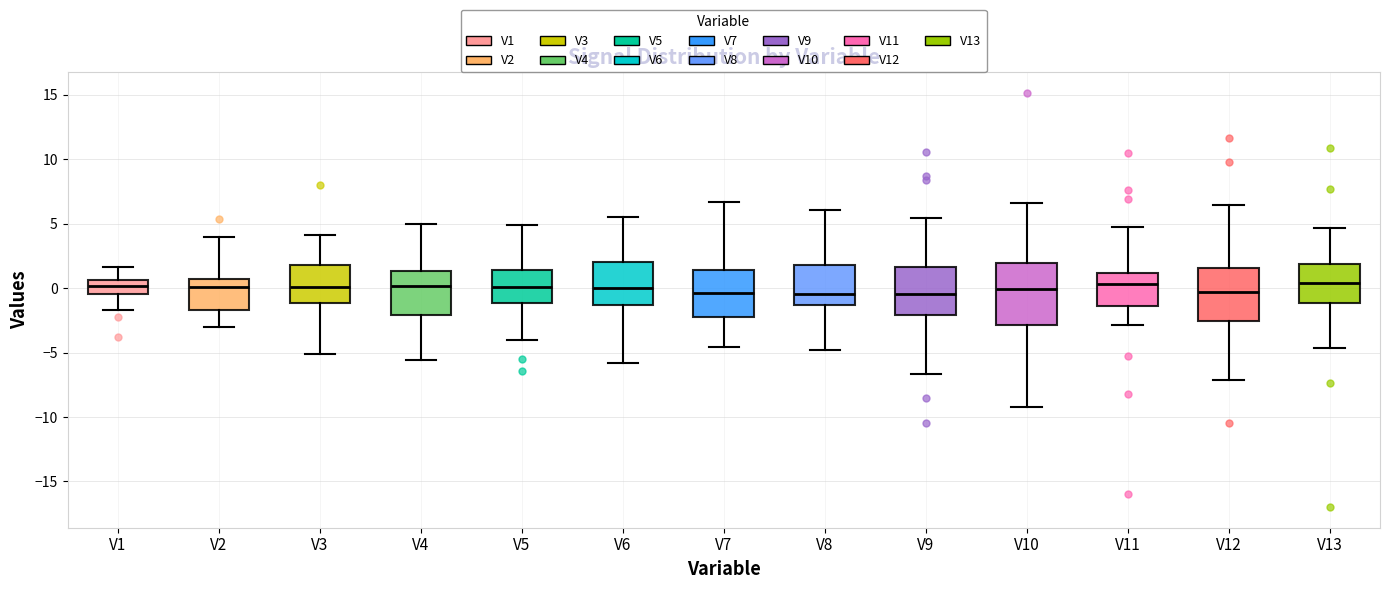

Reading left to right, transcribe this box plot: for each box, give where its median line is, the range the box spans, and where its two whiskers end, as read against the y-axis. The values are not printed on the chart, so give them approximately, as read against the axis.

V1: median 0.0, box -0.5 to 0.5, whiskers -1.5 to 1.5
V2: median 0.0, box -1.5 to 0.5, whiskers -3.0 to 4.0
V3: median 0.0, box -1.0 to 2.0, whiskers -5.0 to 4.0
V4: median 0.0, box -2.0 to 1.5, whiskers -5.5 to 5.0
V5: median 0.0, box -1.0 to 1.5, whiskers -4.0 to 5.0
V6: median 0.0, box -1.5 to 2.0, whiskers -6.0 to 5.5
V7: median -0.5, box -2.0 to 1.5, whiskers -4.5 to 6.5
V8: median -0.5, box -1.5 to 2.0, whiskers -5.0 to 6.0
V9: median -0.5, box -2.0 to 1.5, whiskers -6.5 to 5.5
V10: median 0.0, box -3.0 to 2.0, whiskers -9.0 to 6.5
V11: median 0.5, box -1.5 to 1.0, whiskers -3.0 to 4.5
V12: median -0.5, box -2.5 to 1.5, whiskers -7.0 to 6.5
V13: median 0.5, box -1.0 to 2.0, whiskers -4.5 to 4.5